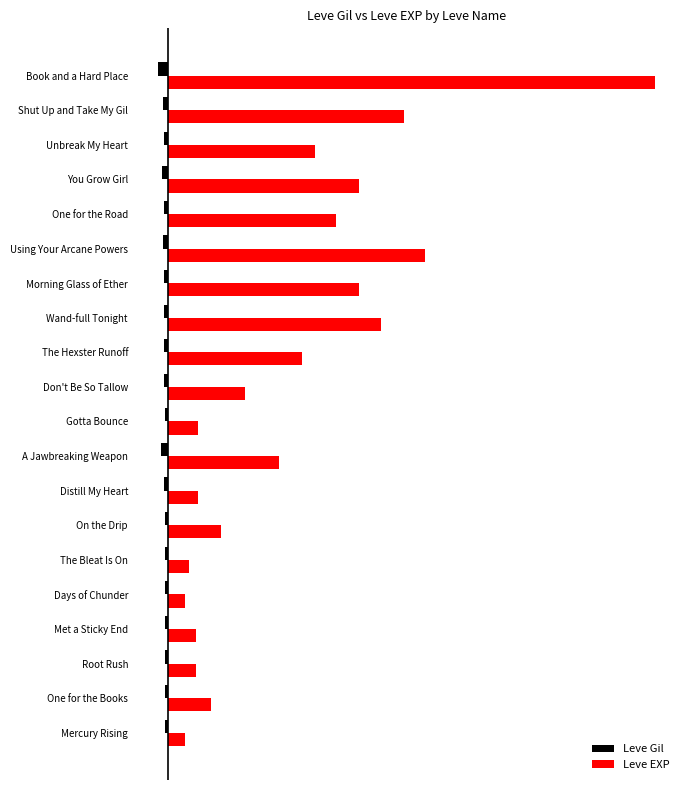

What are all the series names shown in the legend?

Leve Gil, Leve EXP